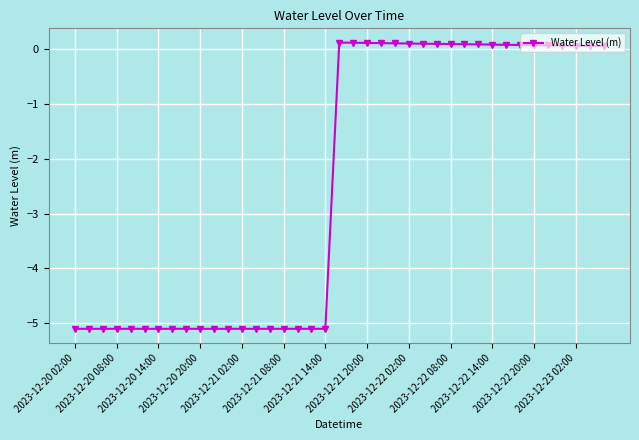

What is the difference between the second highest and minimum values?

5.2